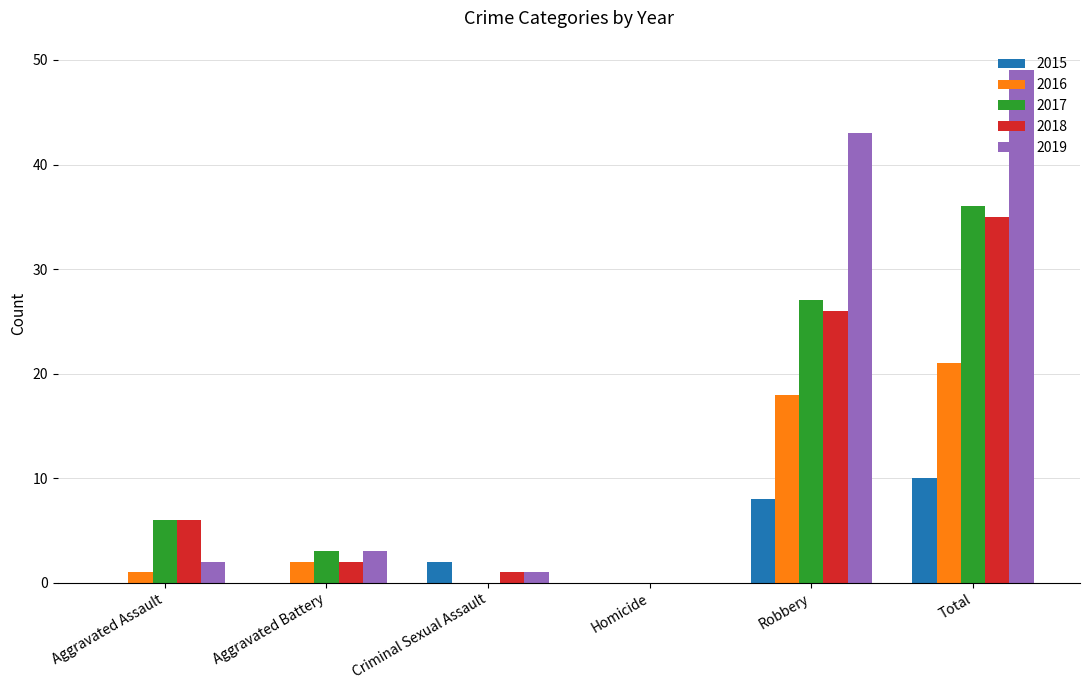

The 2015 series shows 0 at Homicide. True or false?

True